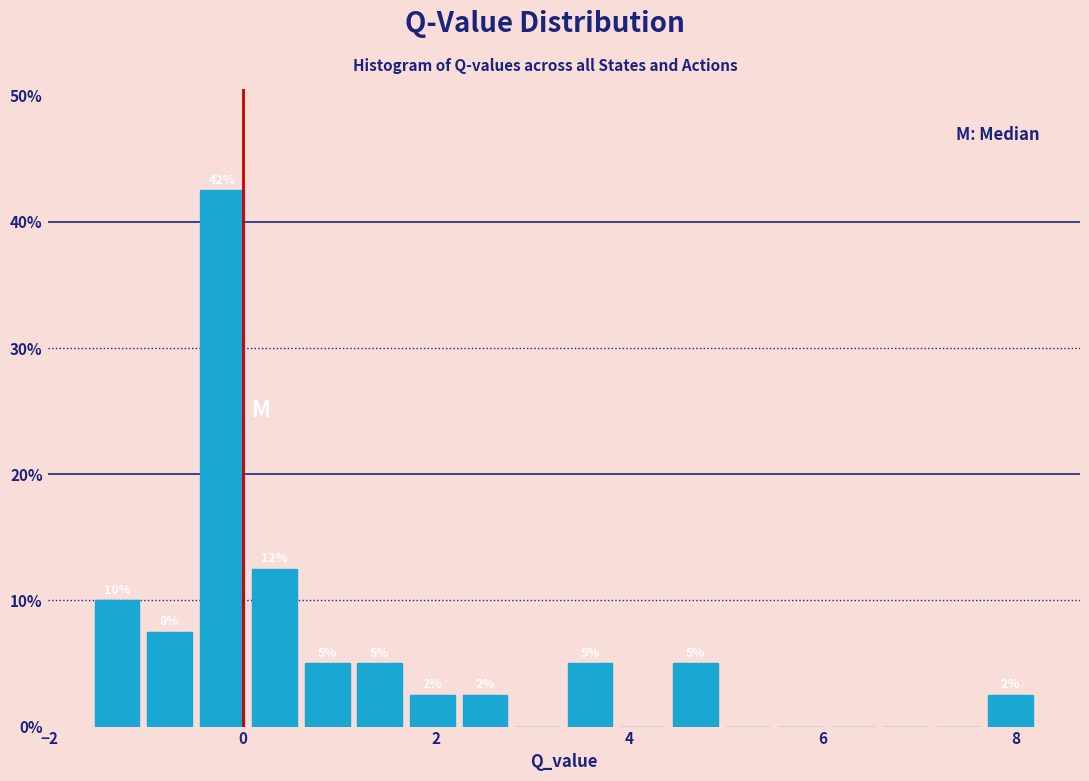

Read against the x-axis, roughly where is the centre of the tallest bar?

-0.2